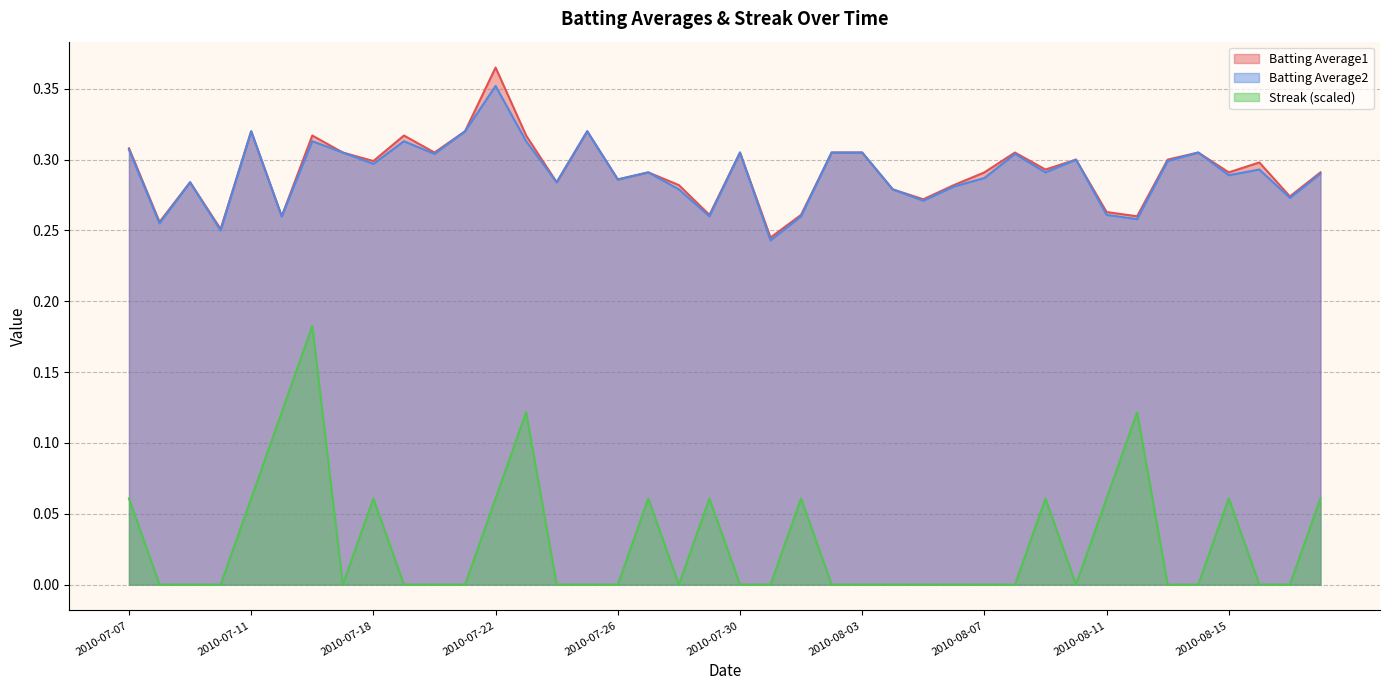

True or false: Streak and Batting Average2 cross at least once.

False